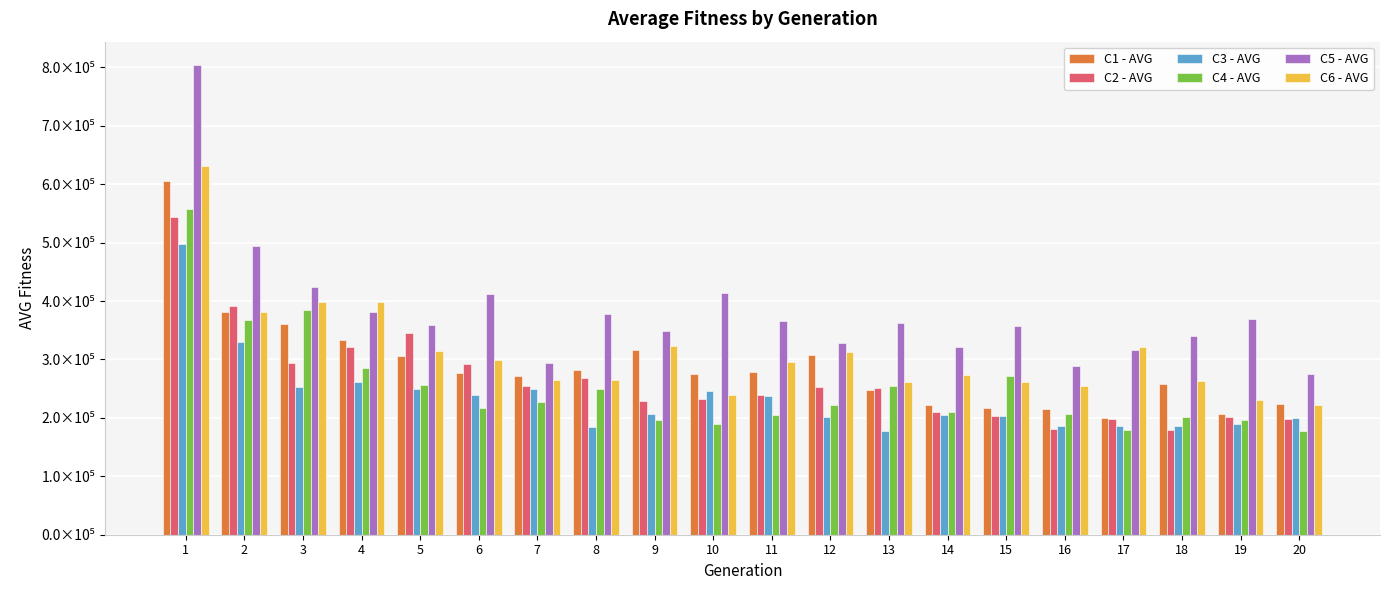

Does the chart contain stacked bars?

No